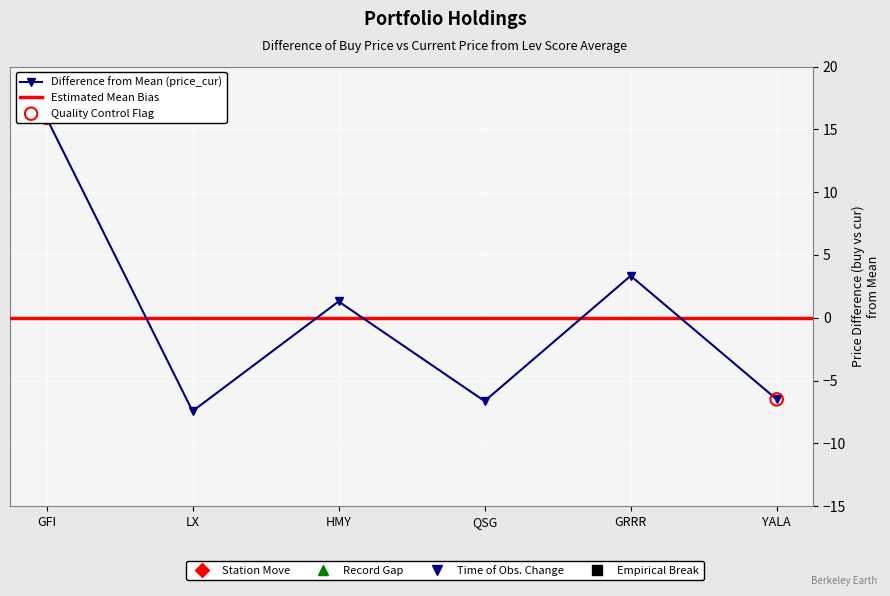

Which series has the largest total across all categories?

price_cur